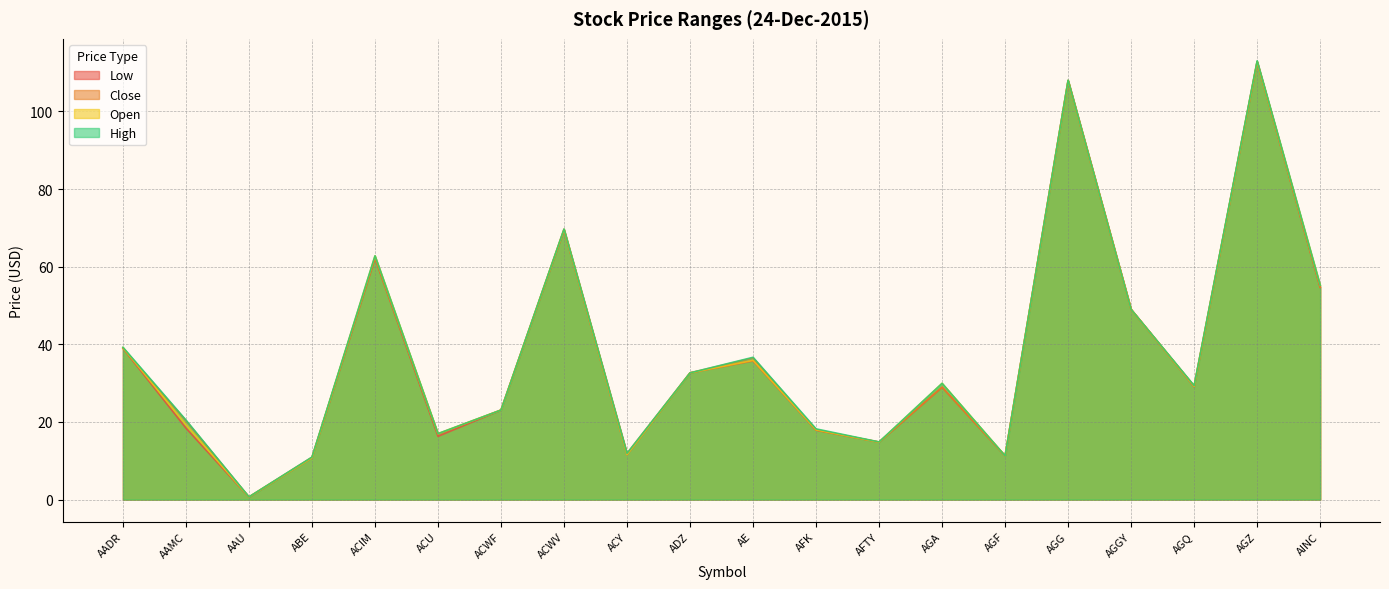

What is the sum of all Close values?

750.5